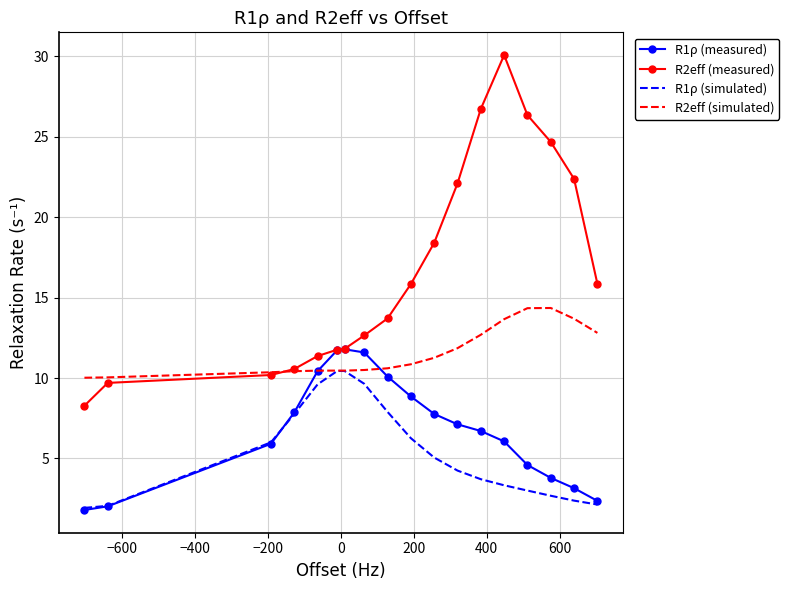

What is the greatest value displayed?

30.1